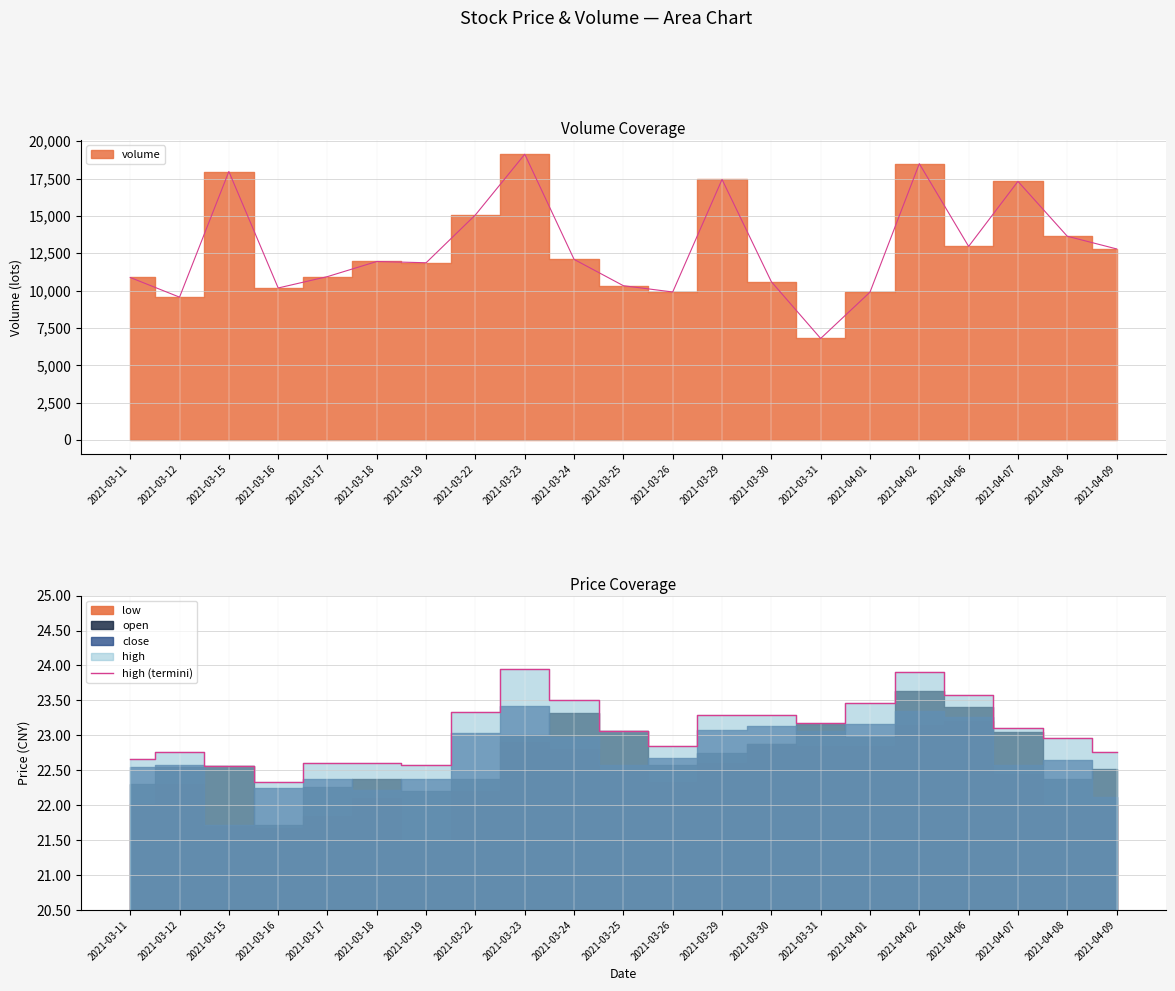

Reading right to left, extract all data points from this chart.

22.8	23.0	23.1	23.6	23.9	23.5	23.2	23.3	23.3	22.9	23.1	23.5	23.9	23.3	22.6	22.6	22.6	22.3	22.6	22.8	22.7